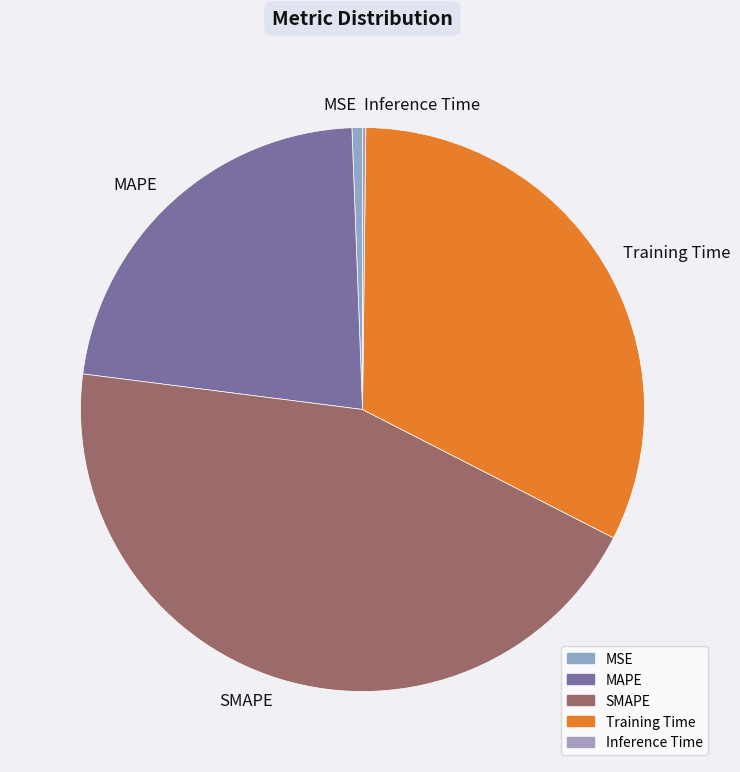

True or false: MAPE accounts for 22% of the total.

True